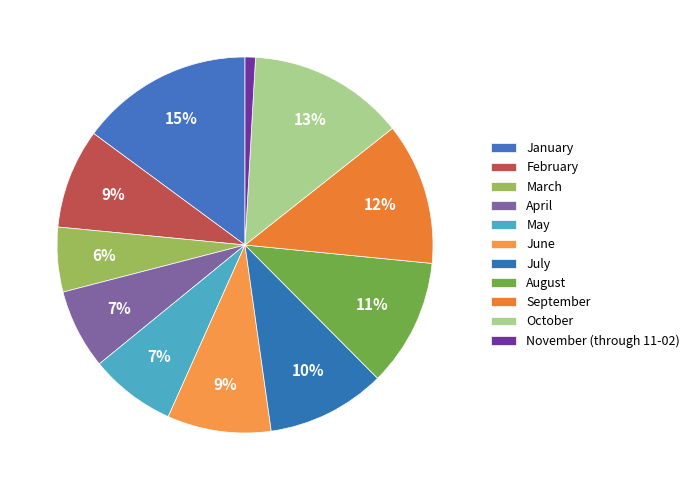

Which slice is the largest?

January